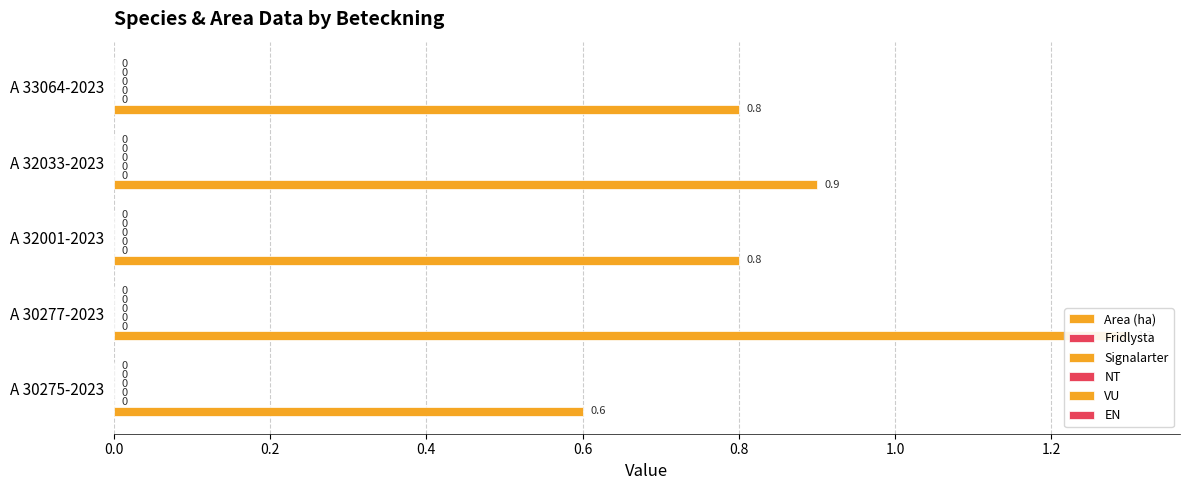

Which series has the widest spread of values?

Area (ha)